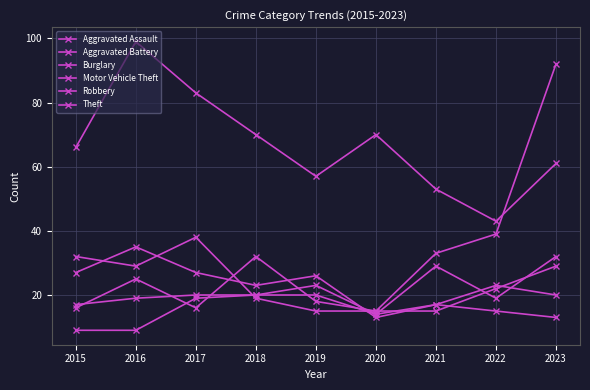

How many series are shown in this chart?

6